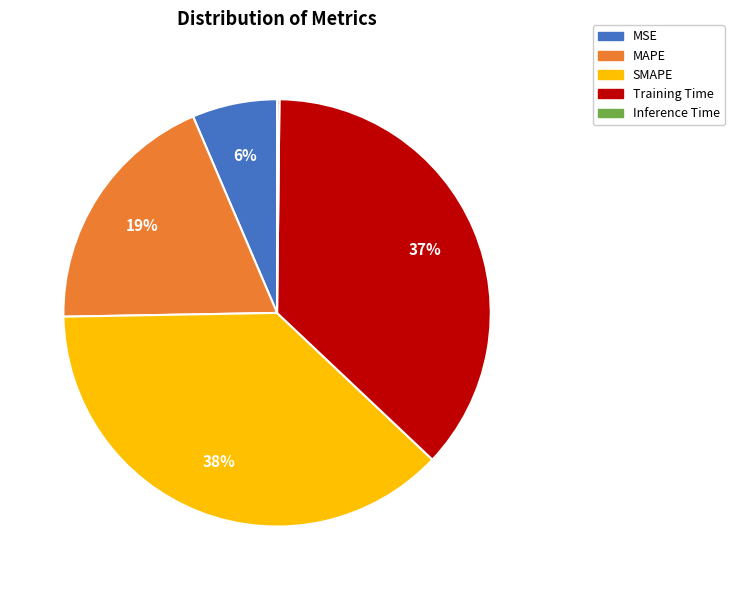

To the nearest percent, what is the combined percentage of MAPE and MSE?

25%